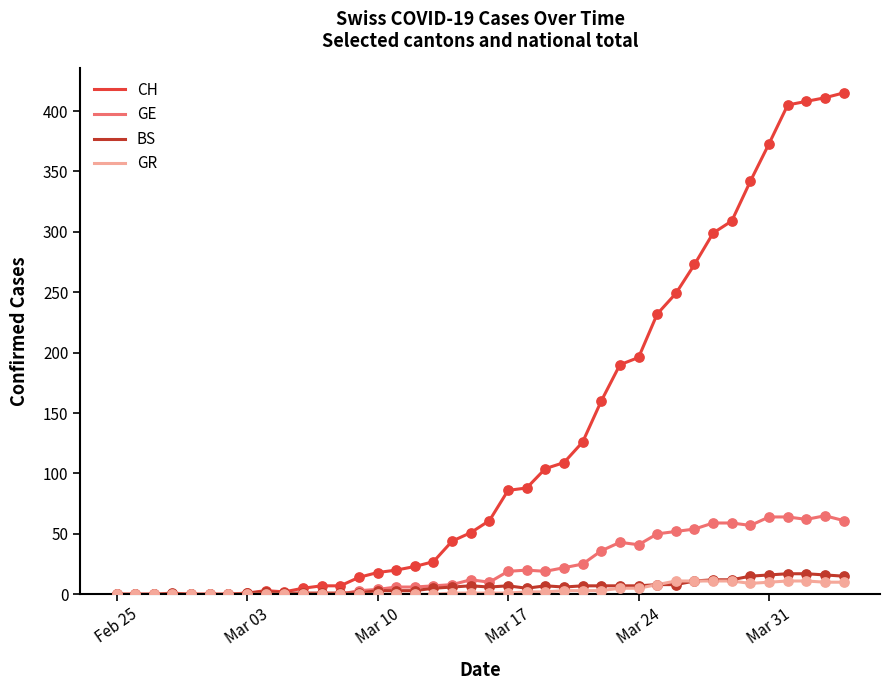

What is the maximum value for GE?

65